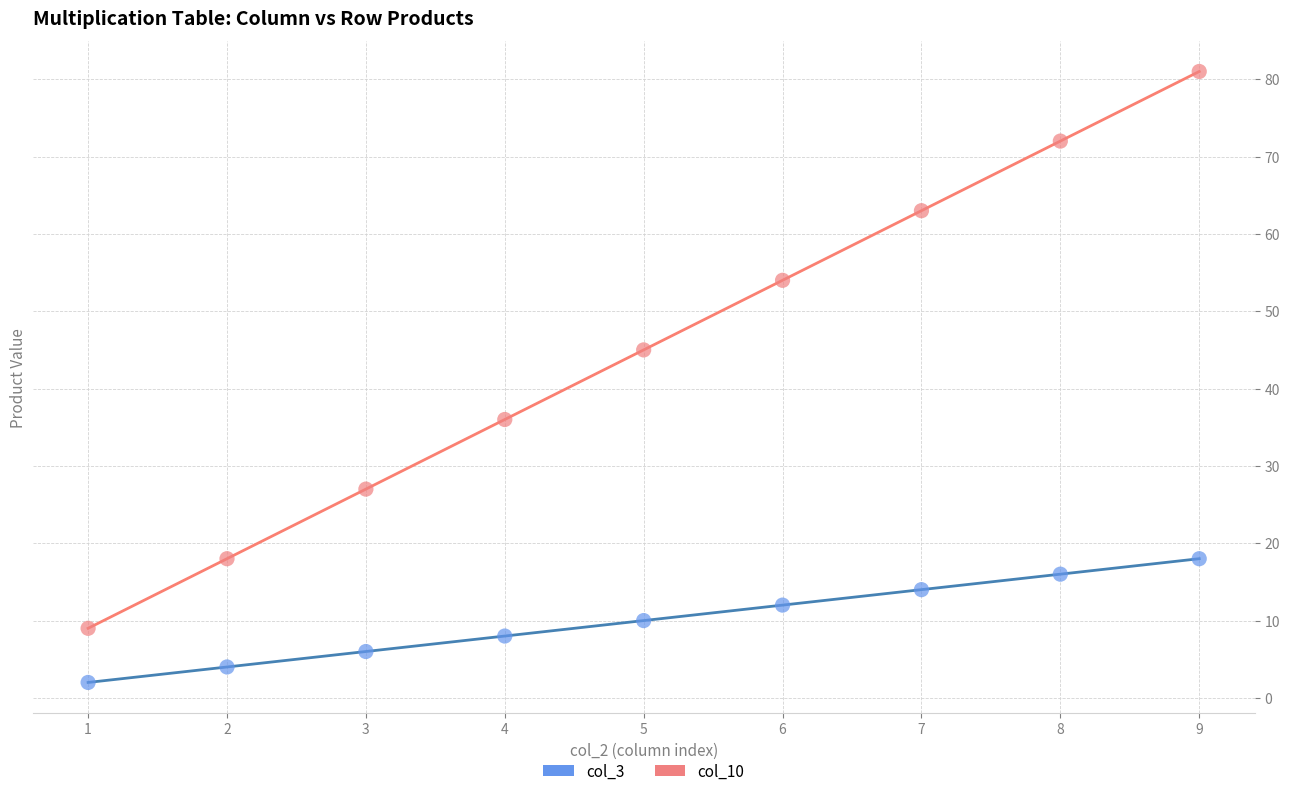

What is the X range (max minus min) for the scatter plot?

8